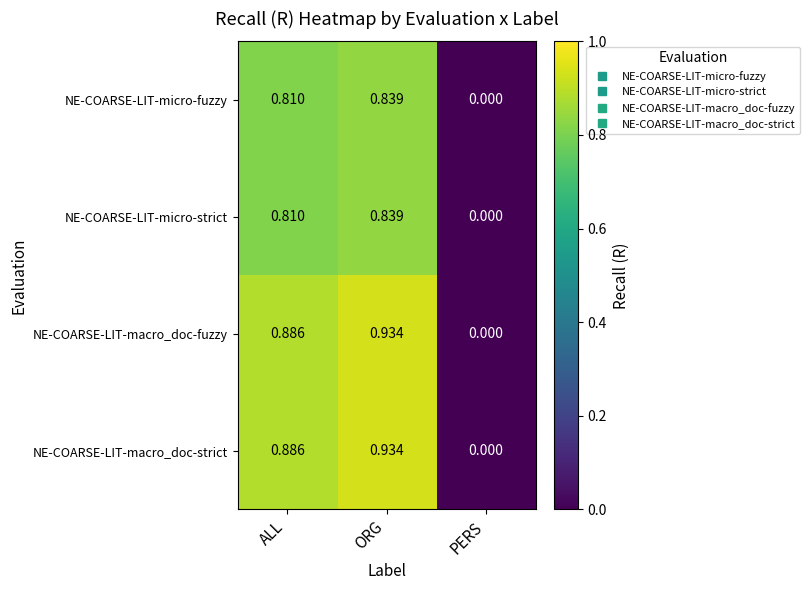

List the labels in order of NE-COARSE-LIT-micro-strict value, smallest first.

PERS, ALL, ORG